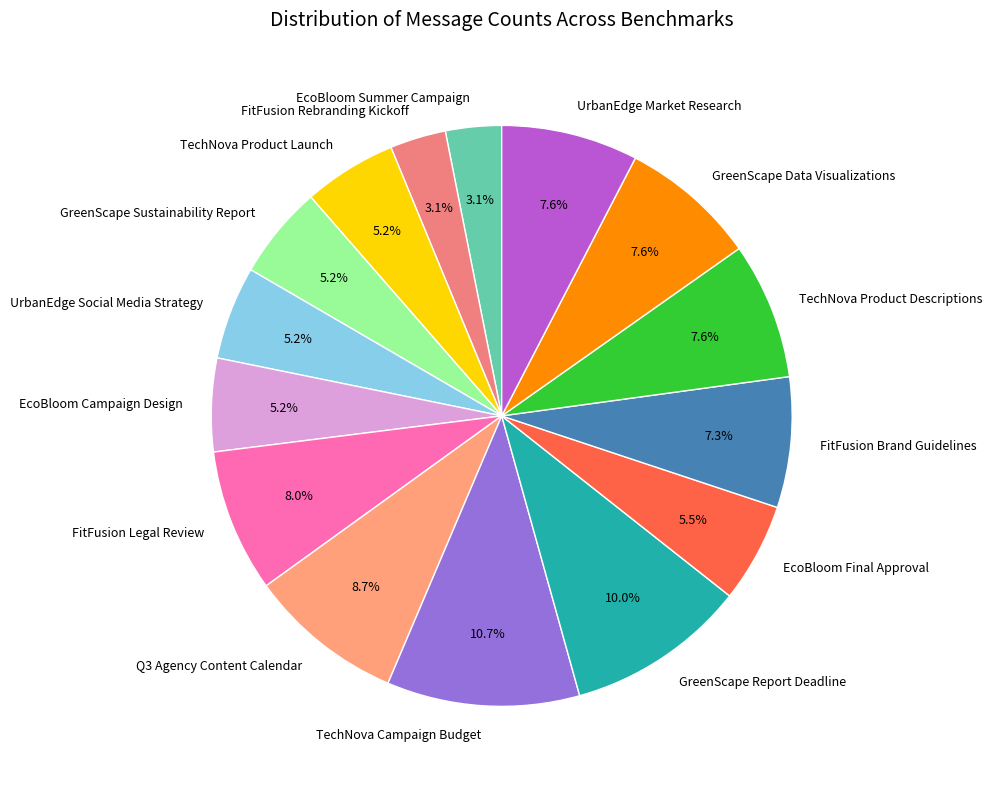

What is the largest slice in the pie chart?

TechNova Campaign Budget